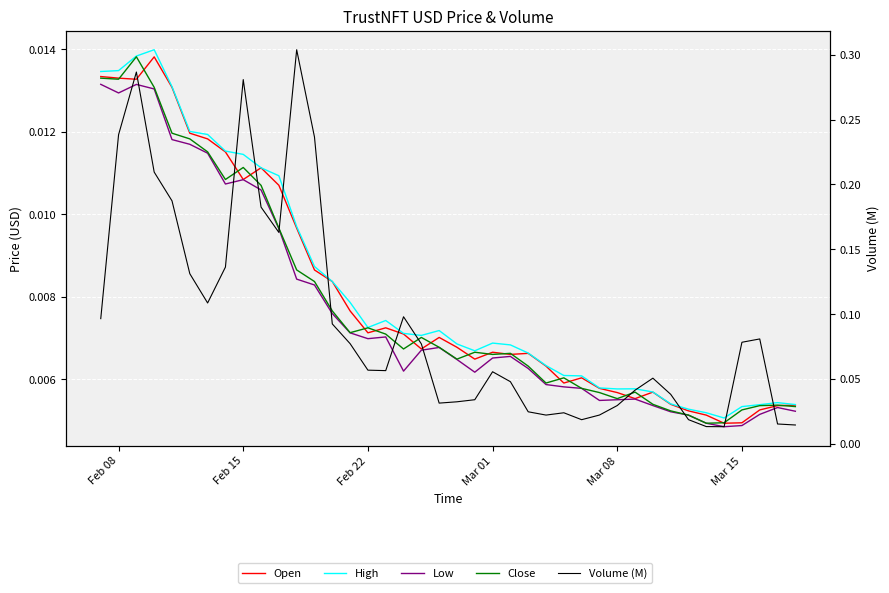

List the series in order of their peak value, lowest first.

Low, Open, Close, High, Volume (M)